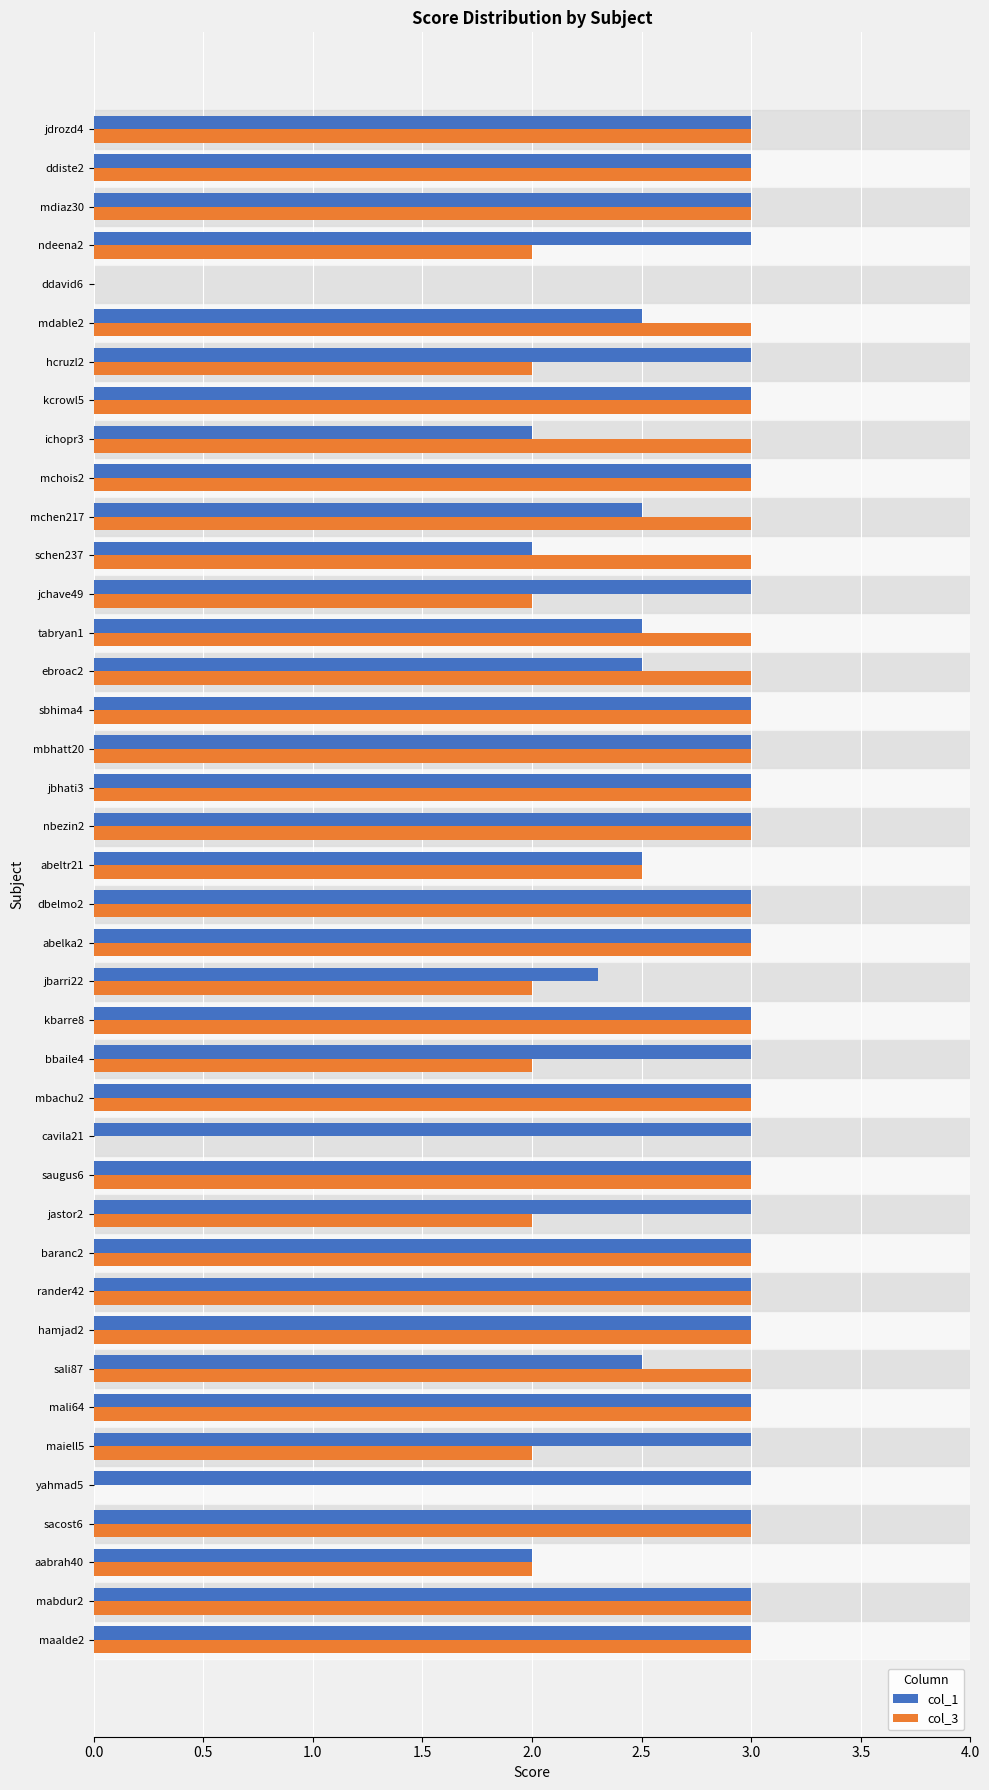

Between bbaile4 and tabryan1, which series saw the biggest shift?

col_3